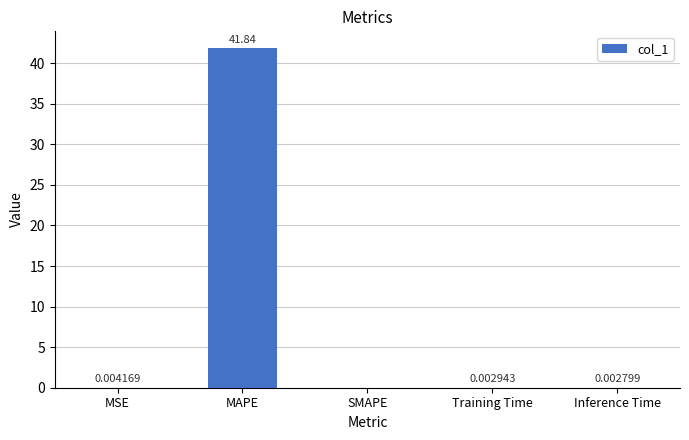

At which label is the value closest to 20?

MSE